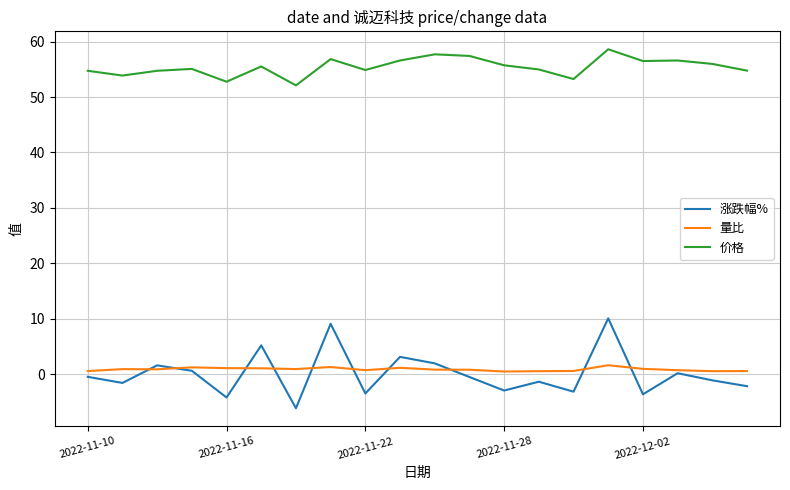

Which series has the largest total across all categories?

价格